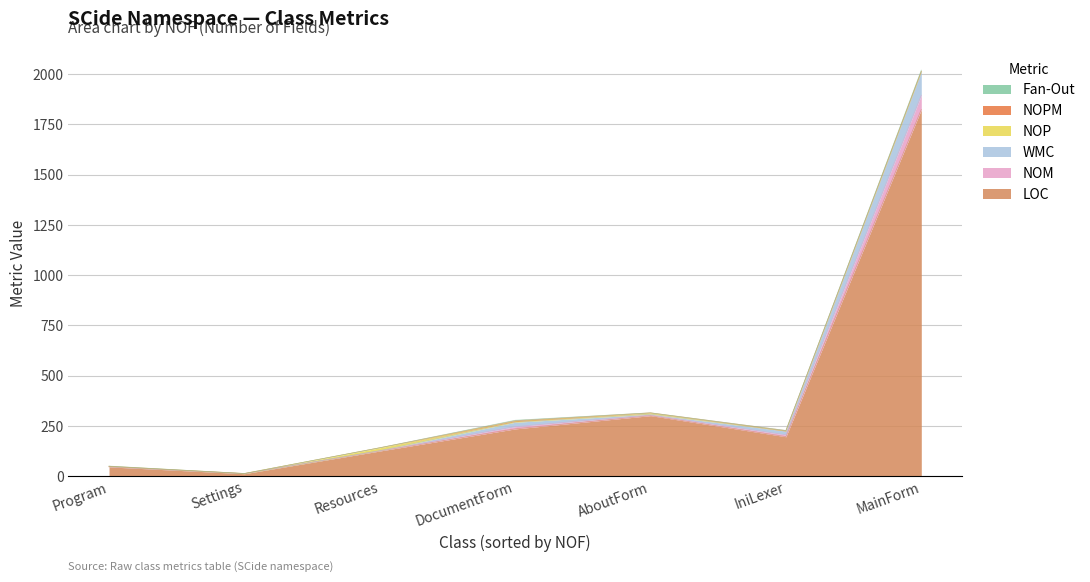

Reading left to right, what are all the values shown in this chart?

LOC: DocumentForm=235	IniLexer=196	Program=46	AboutForm=301	MainForm=1824	Resources=125	Settings=12
NOM: DocumentForm=11	IniLexer=9	Program=1	AboutForm=3	MainForm=71	Resources=1	Settings=0
WMC: DocumentForm=22	IniLexer=19	Program=1	AboutForm=4	MainForm=117	Resources=1	Settings=0
NOP: DocumentForm=3	IniLexer=0	Program=1	AboutForm=6	MainForm=1	Resources=14	Settings=1
NOPM: DocumentForm=5	IniLexer=3	Program=0	AboutForm=1	MainForm=2	Resources=0	Settings=0
Fan-Out: DocumentForm=2	IniLexer=0	Program=1	AboutForm=0	MainForm=5	Resources=0	Settings=0